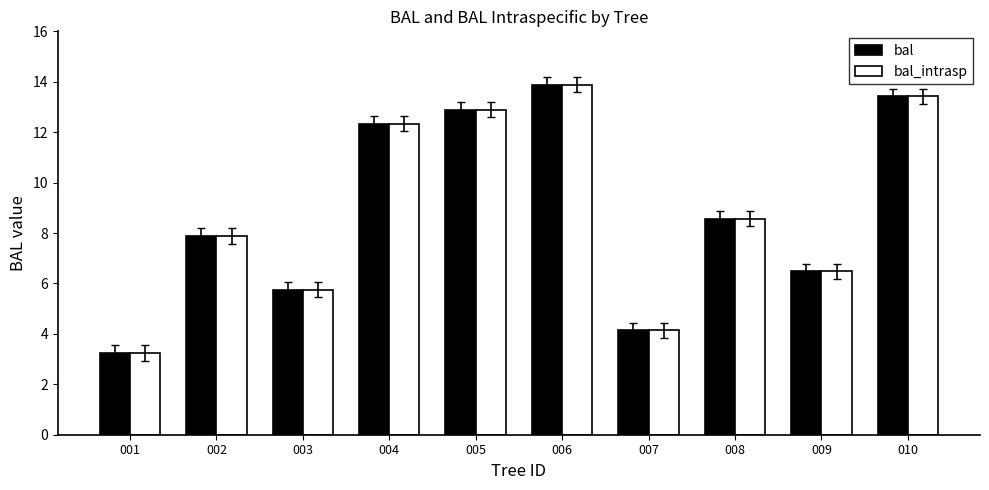

List the labels in order of bal value, smallest first.

001, 007, 003, 009, 002, 008, 004, 005, 010, 006